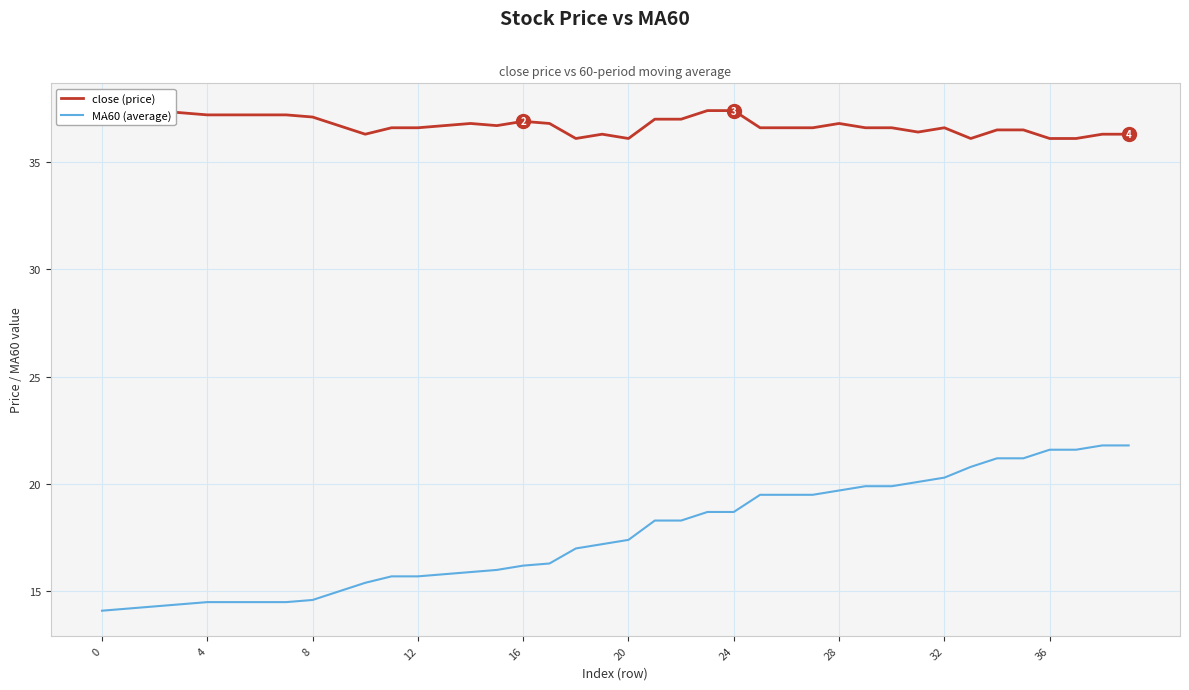

Which series has the largest total across all categories?

close (price)